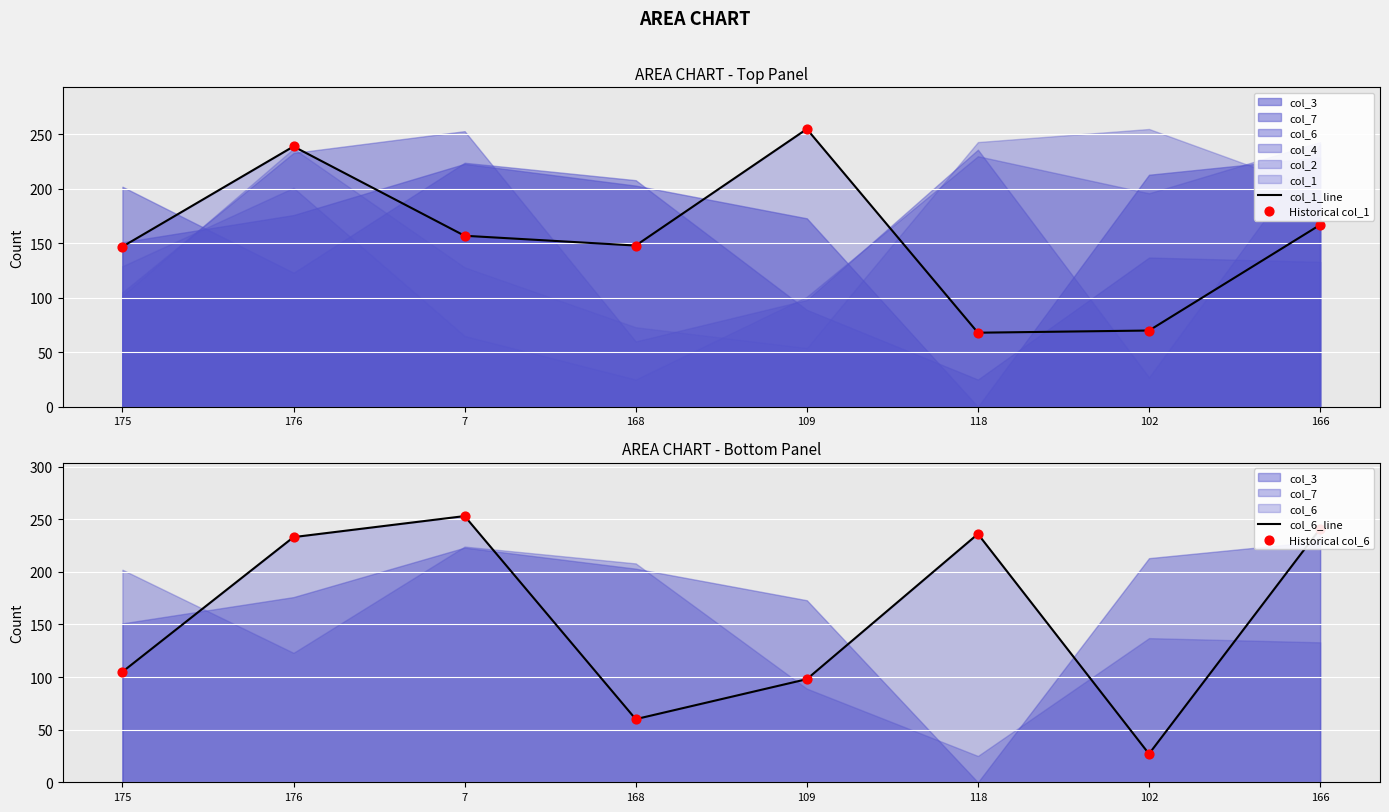

What is the total value across all series at 7?

820